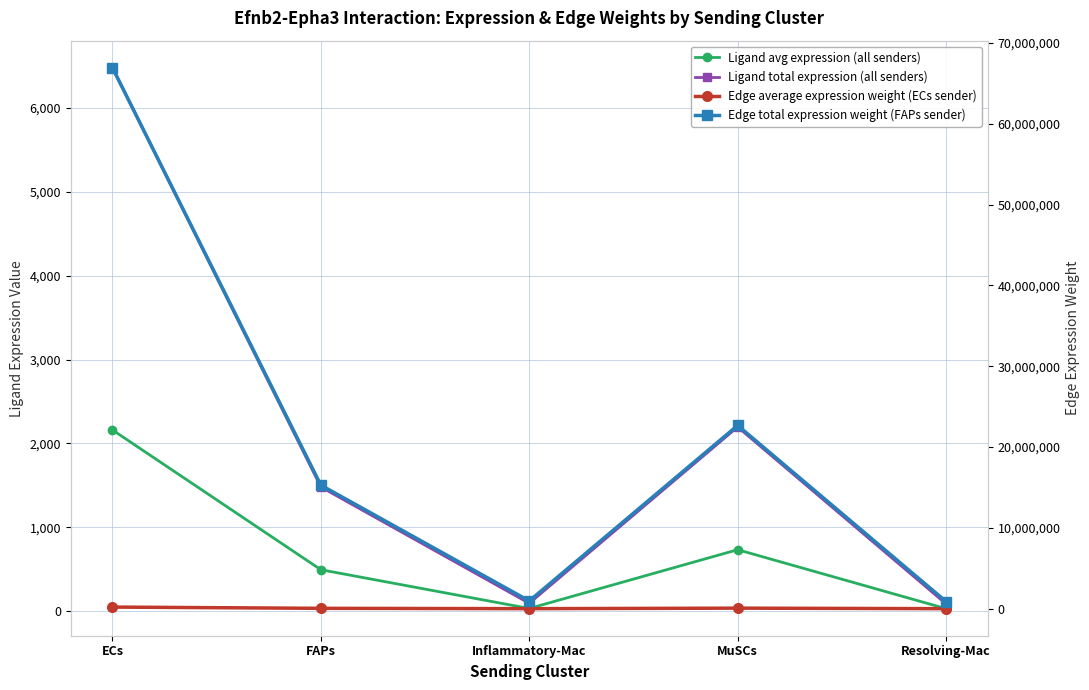

Where is Ligand total expression (all senders) nearest to the value 3283?

MuSCs